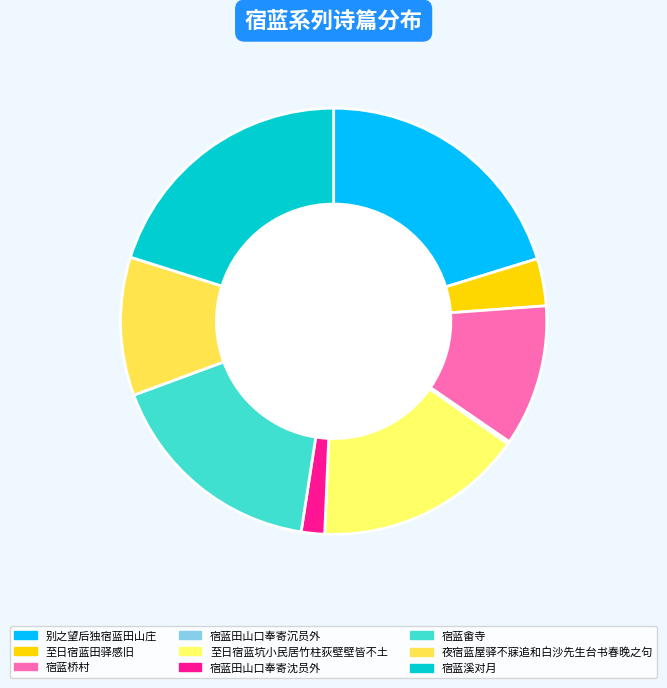

Is 至日宿蓝田驿感旧 the majority of the pie?

No